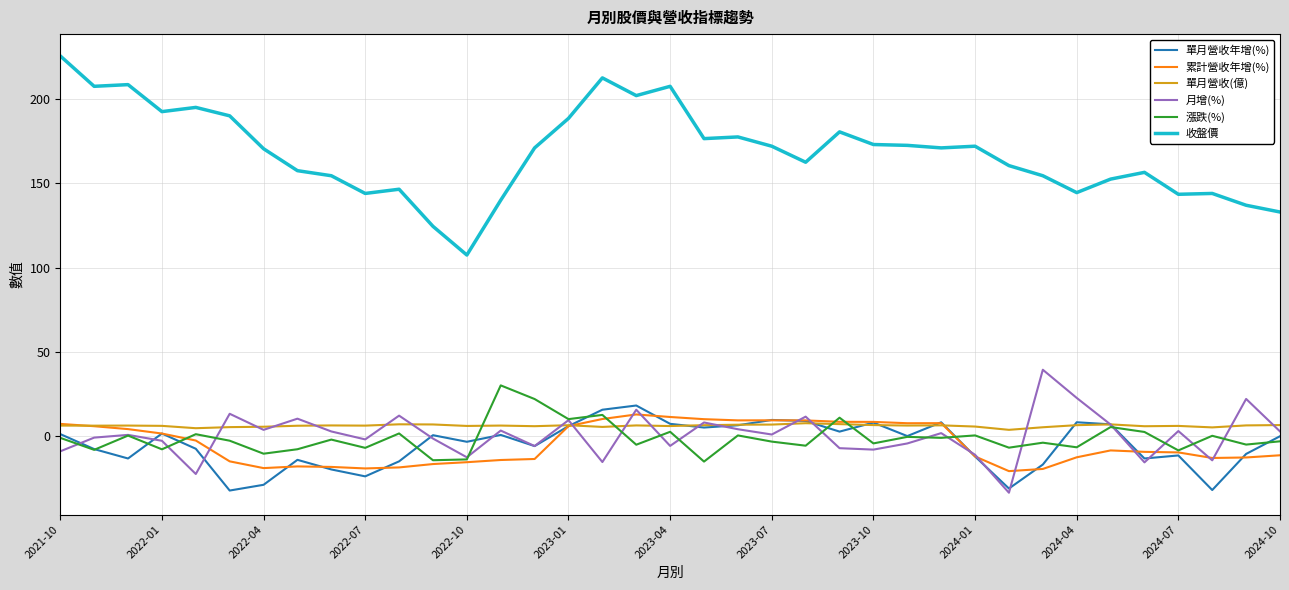

True or false: 月增(%) and 單月營收(億) cross at least once.

True